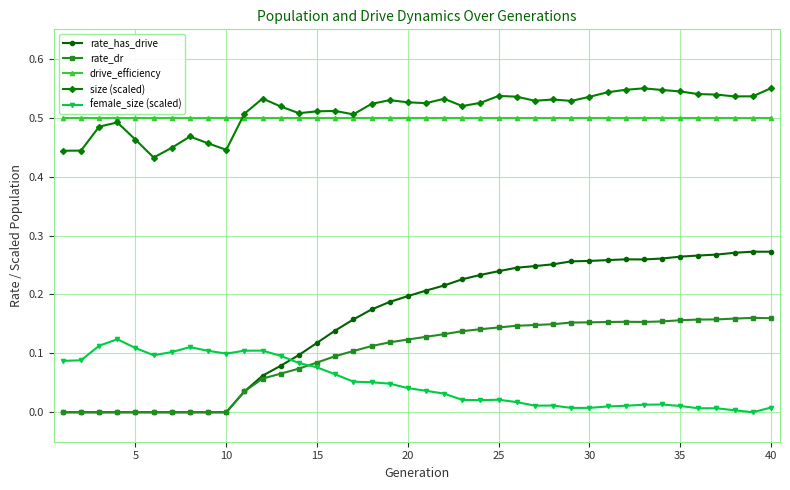

After their last crossing, which series has the higher values: size (scaled) or drive_efficiency?

size (scaled)